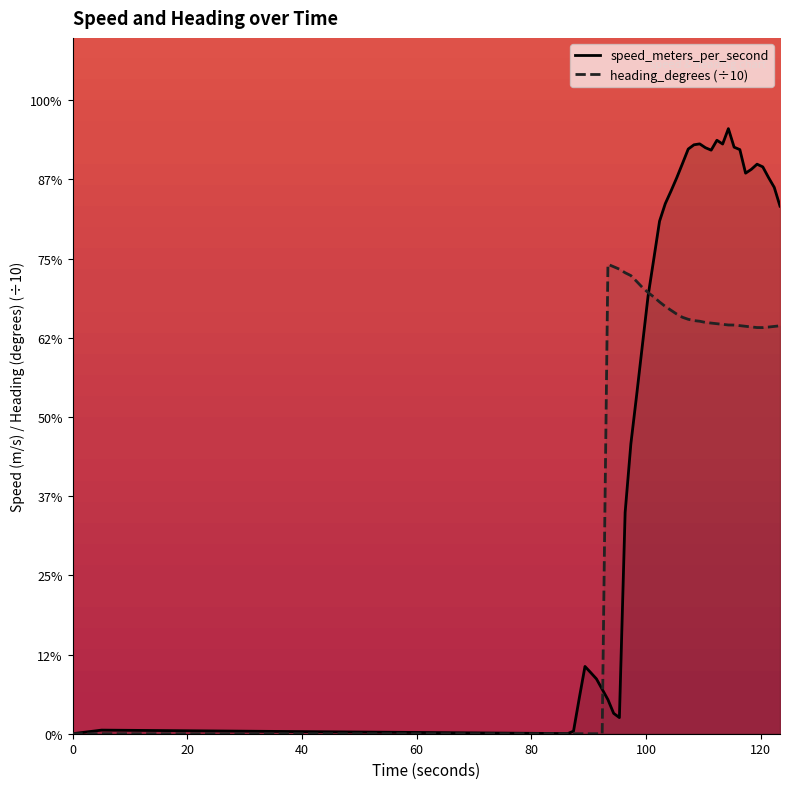

What is the difference between the maximum and second lowest values in the heading_degrees (÷10) series?

14.8